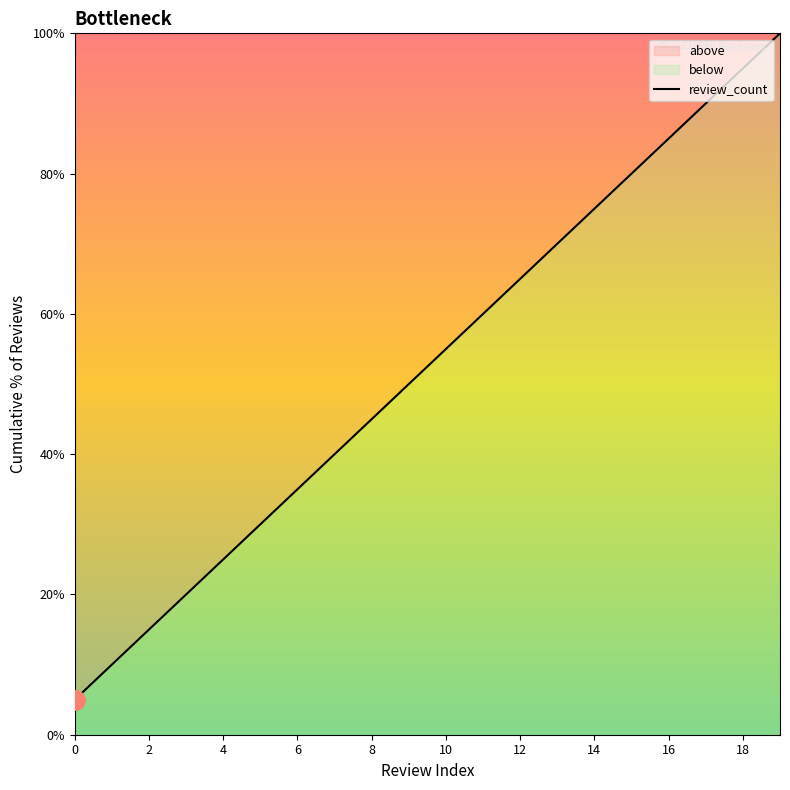

The value at 4 is 39.3. True or false?

False